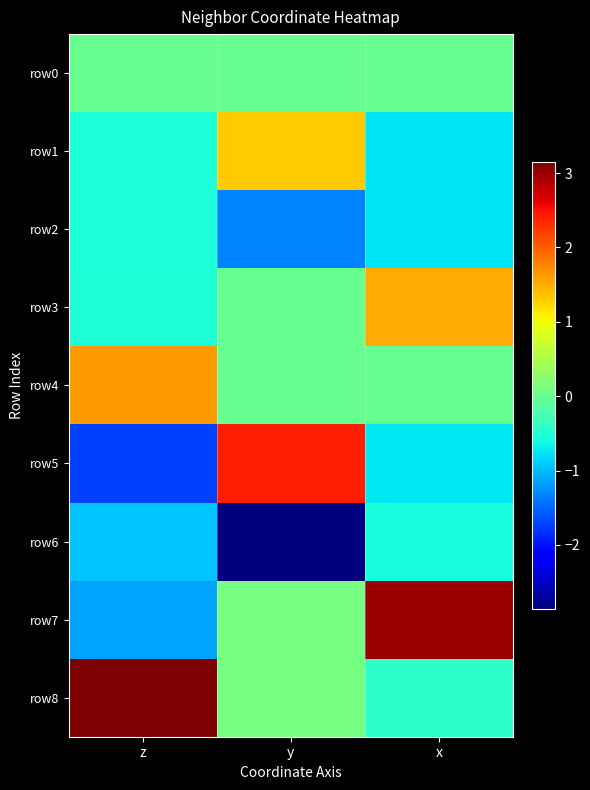

At which category is the sum across all series the highest?

x